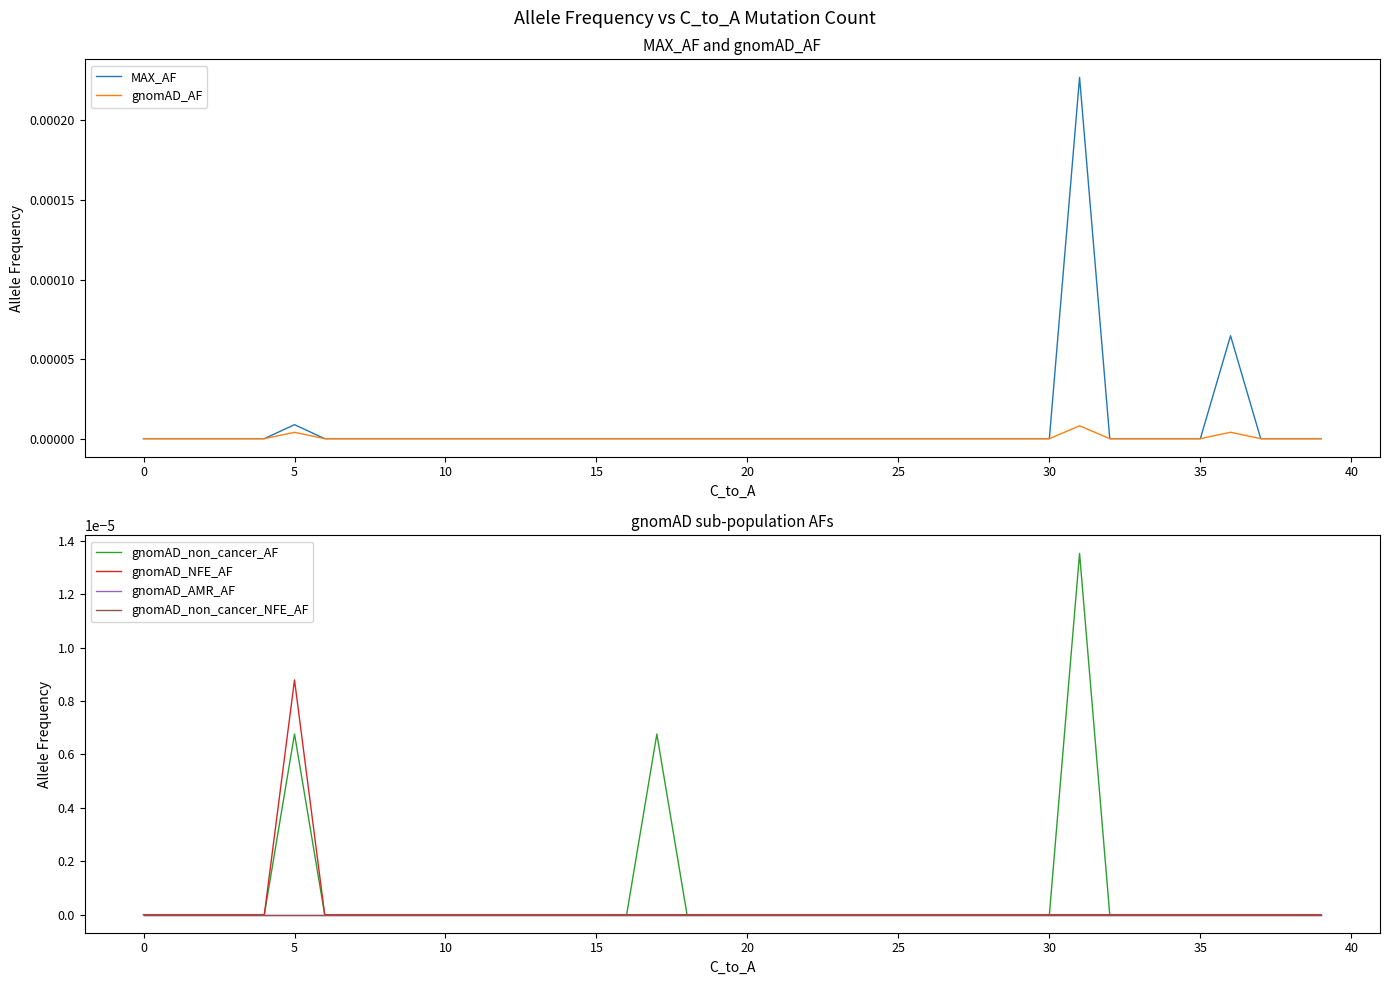

Is it true that gnomAD_AF equals 0.0 at 30?

True